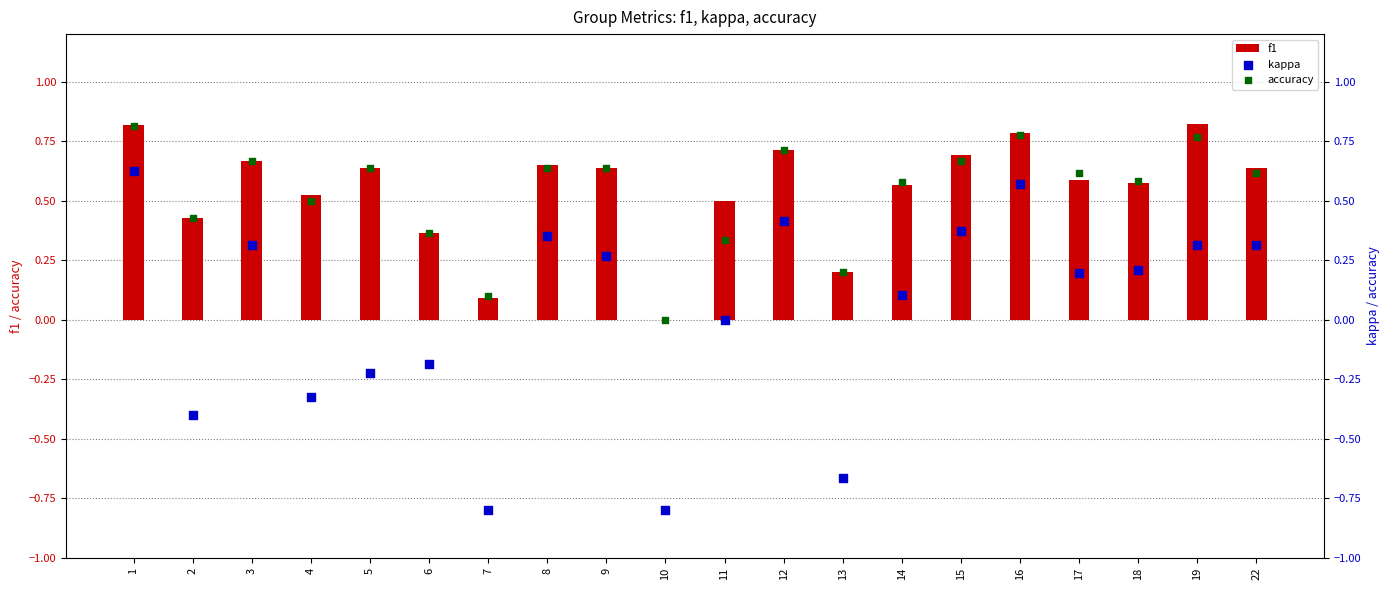

At which category is the sum across all series the highest?

1